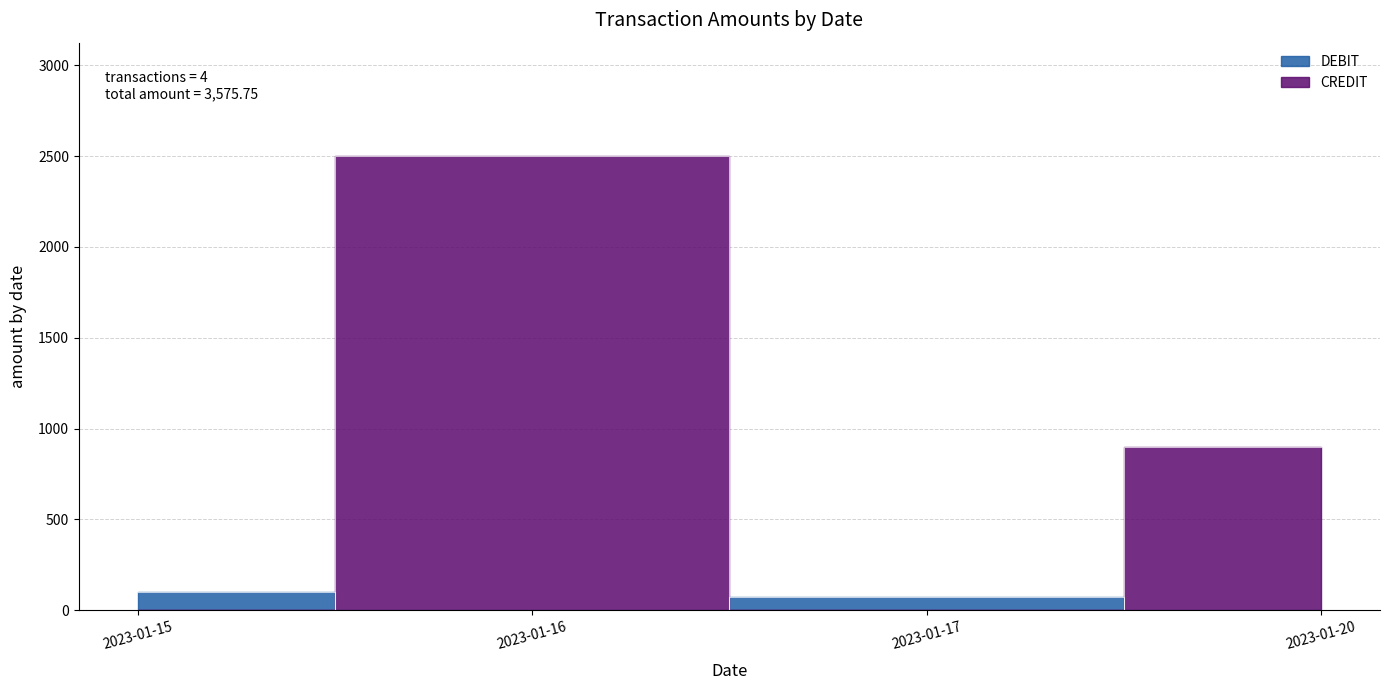

Rank the categories by value from highest to lowest.

2023-01-16, 2023-01-20, 2023-01-15, 2023-01-17